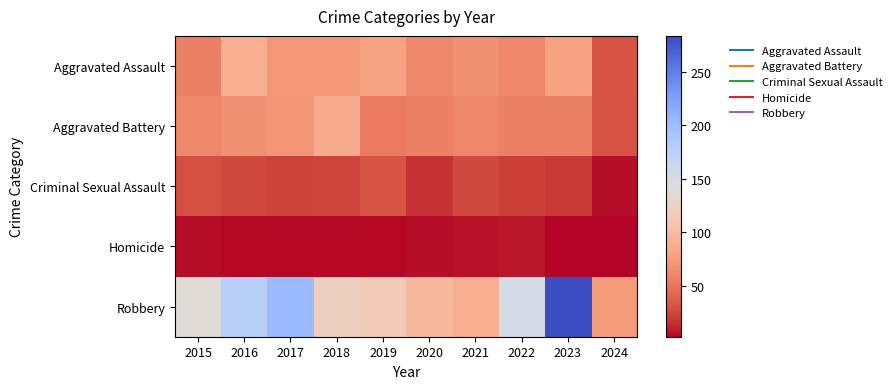

At 2021, list the series in order from smallest to largest.

Homicide, Criminal Sexual Assault, Aggravated Battery, Aggravated Assault, Robbery